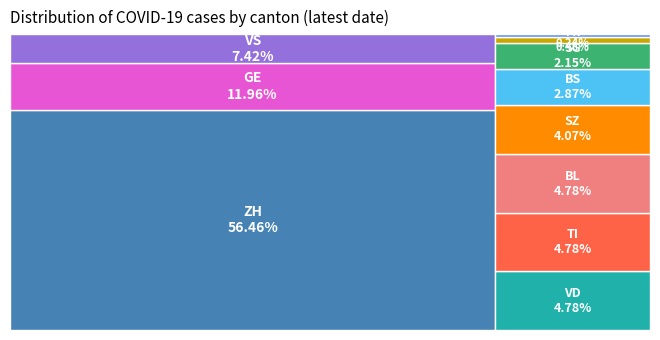

To the nearest percent, what is the combined percentage of GE and BS?

15%